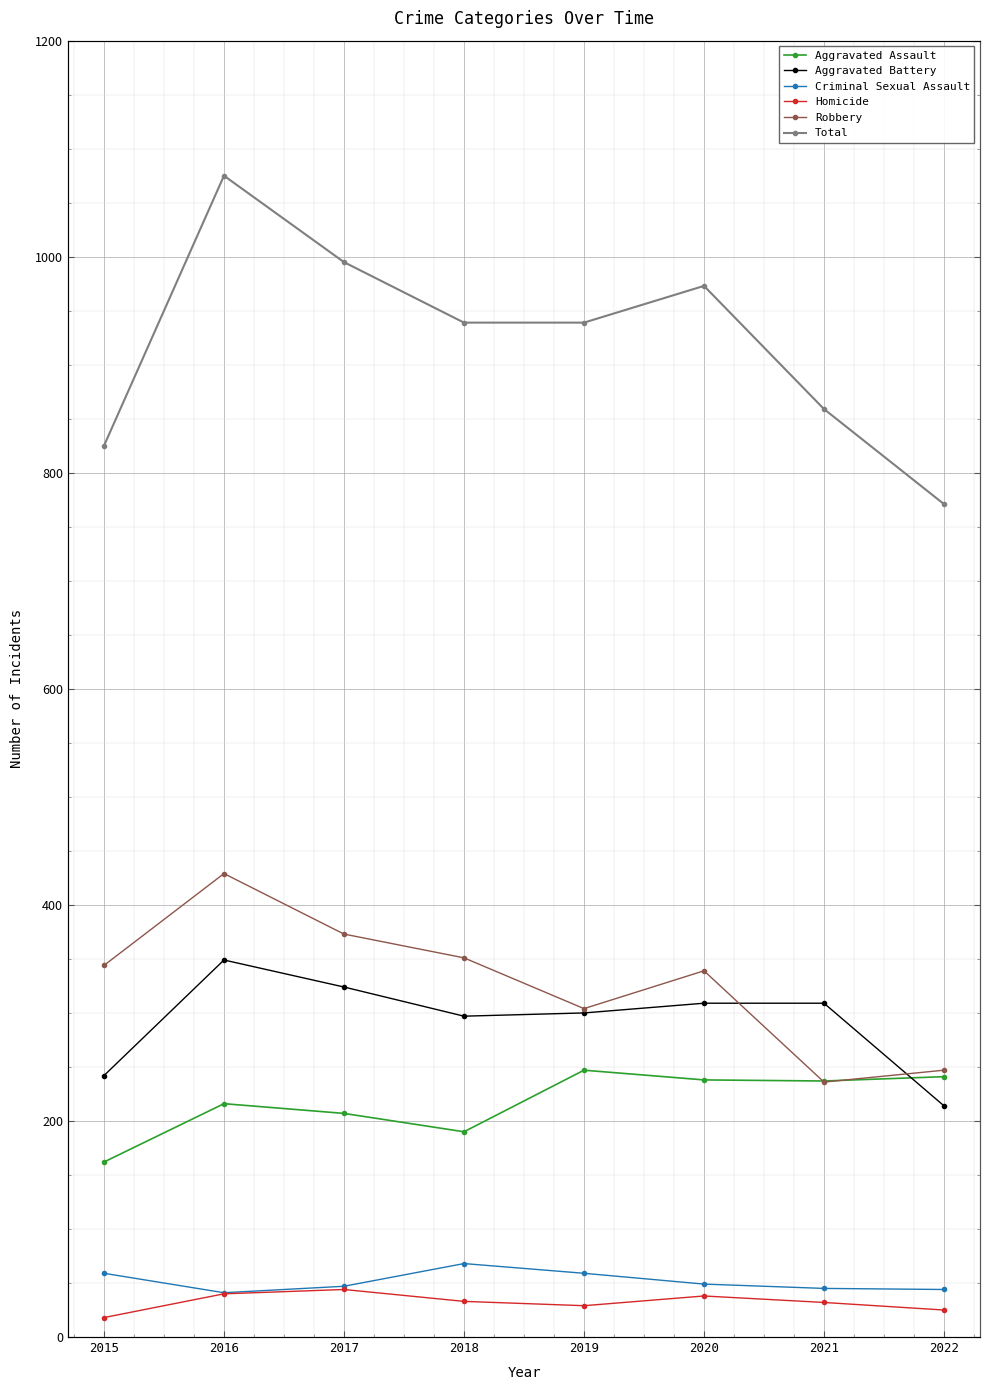

At which label is Aggravated Assault closest to 204?

2017